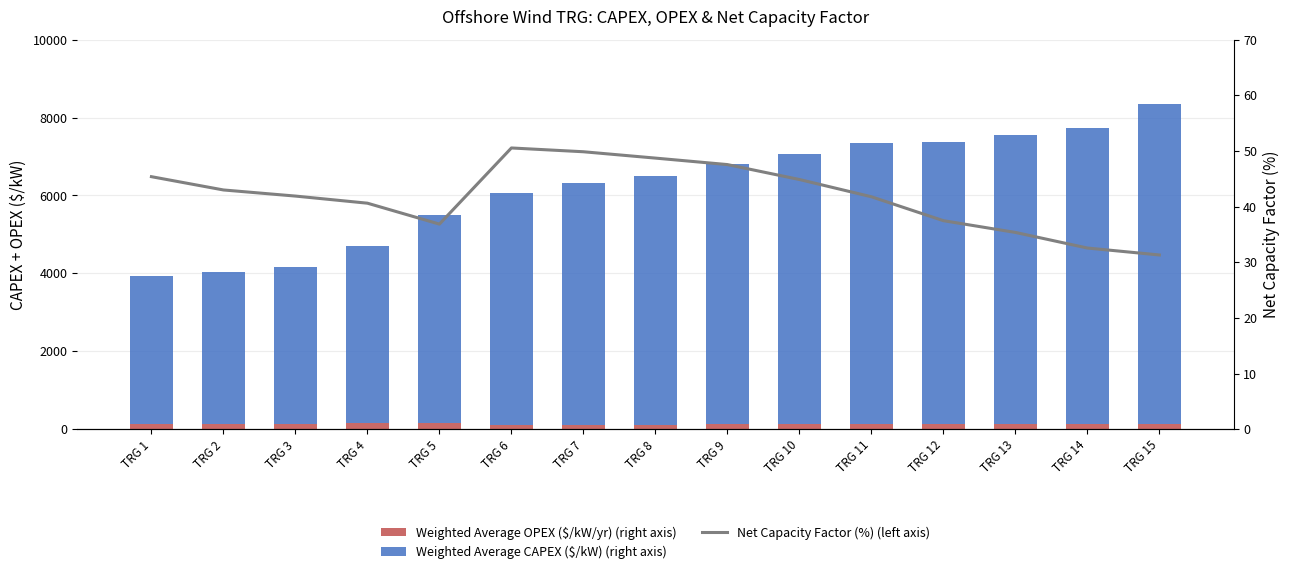

Which series has the largest total across all categories?

Weighted Average CAPEX ($/kW) (right axis)